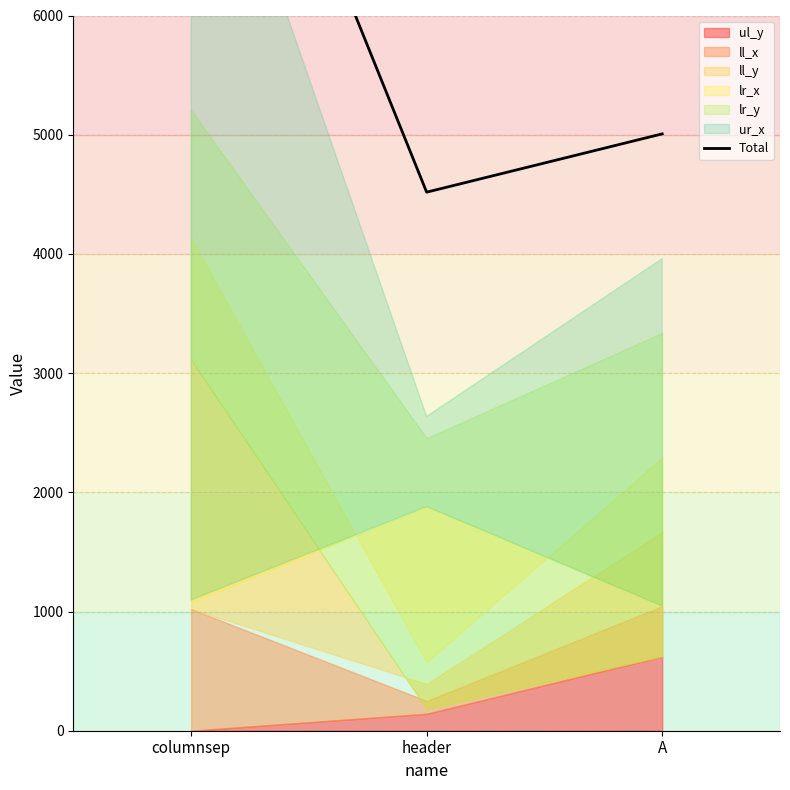

What is the ratio of the value at header to the value at columnsep?

0.5